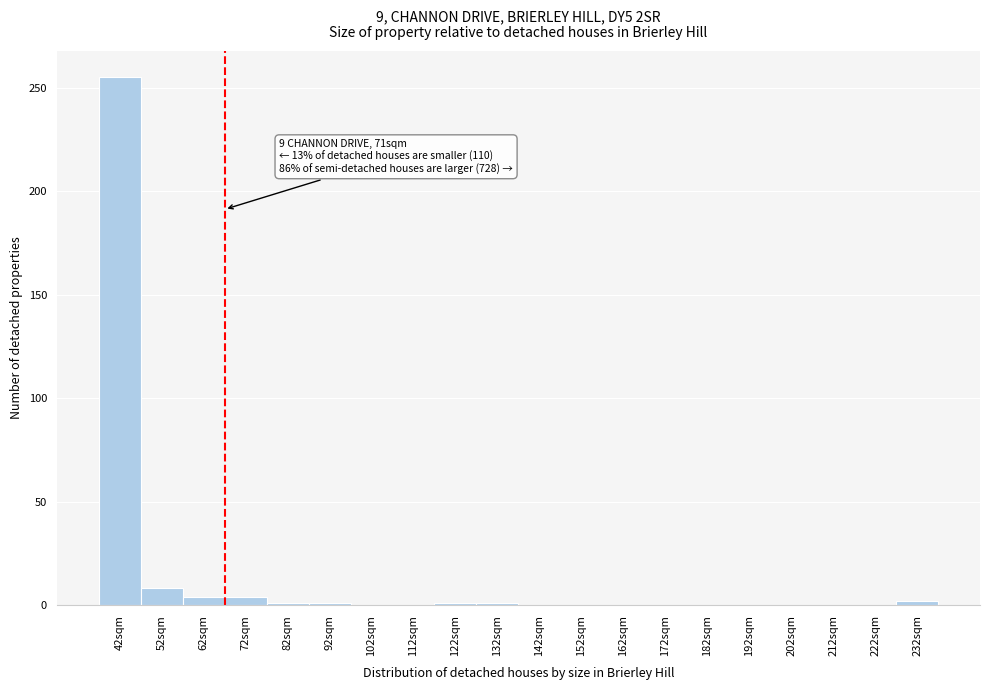

Between 52sqm and 212sqm, which is larger?

52sqm